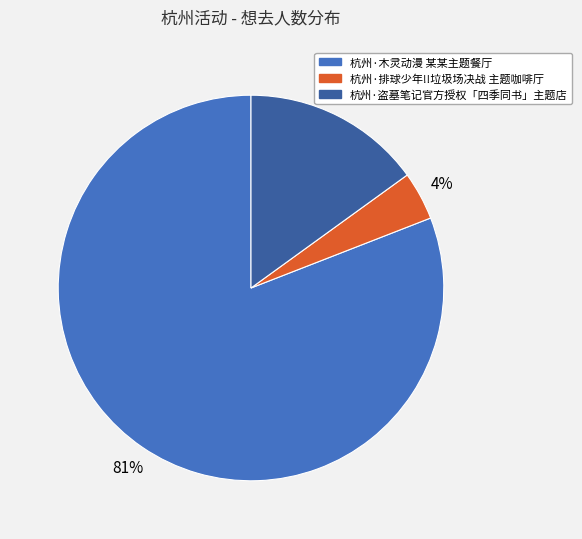

Which slice is the smallest?

杭州·排球少年!!垃圾场决战 主题咖啡厅